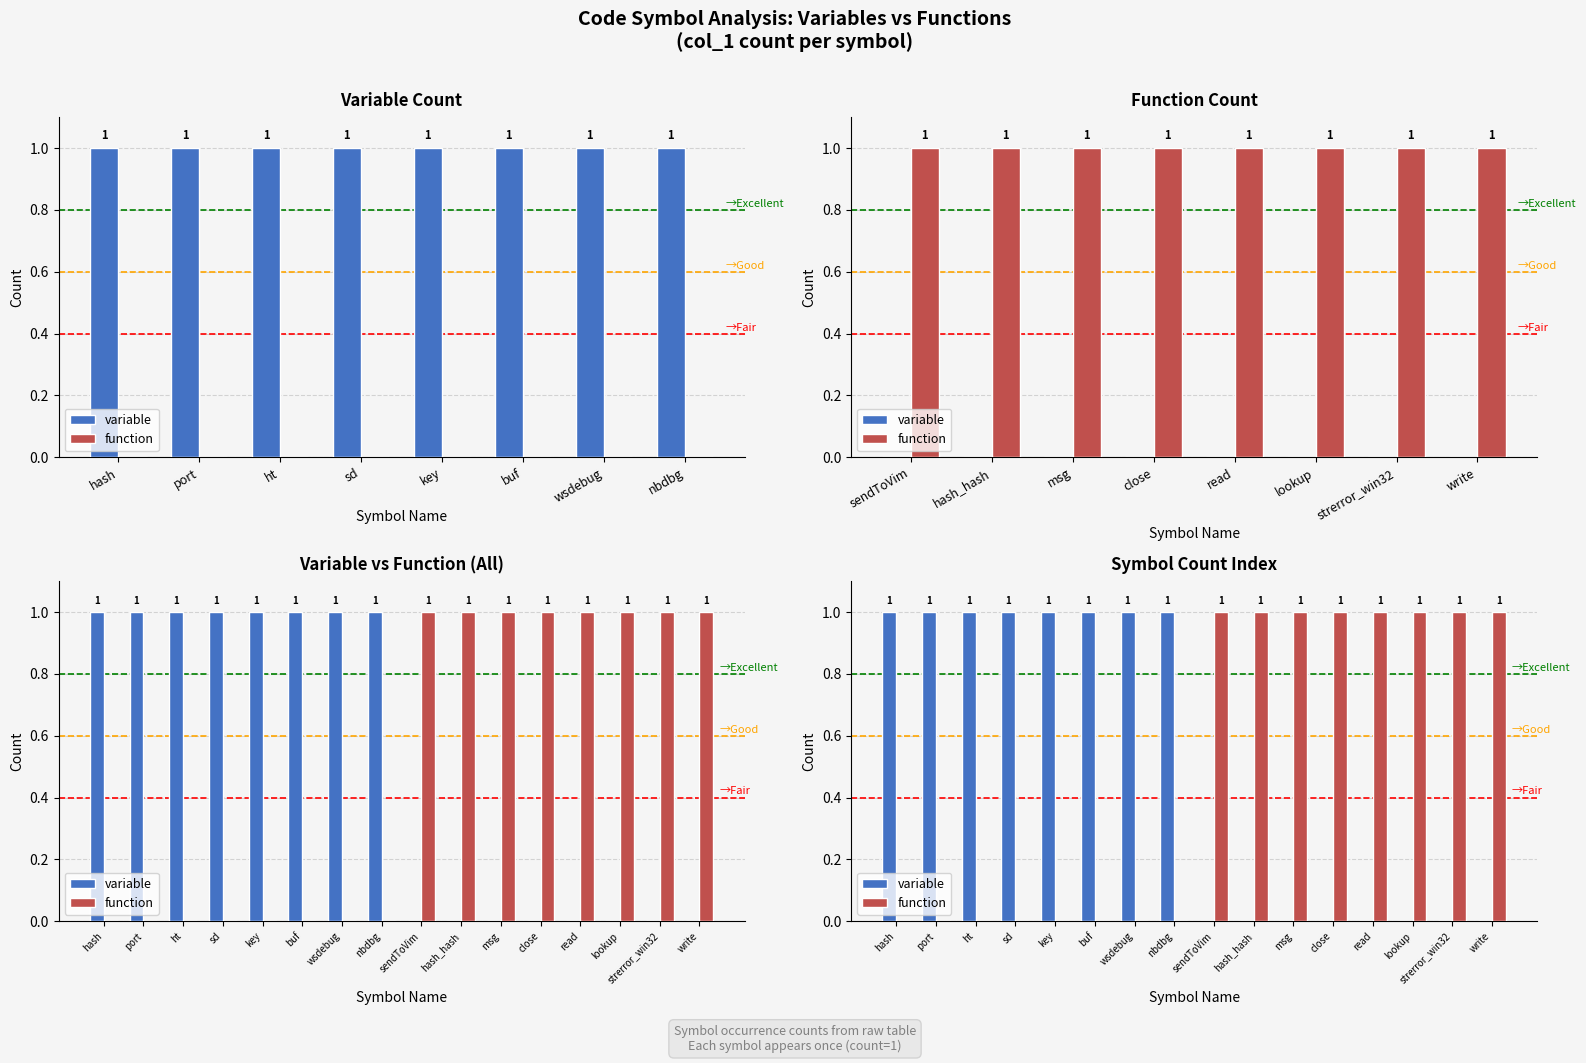

Is it true that variable equals 0 at strerror_win32?

True